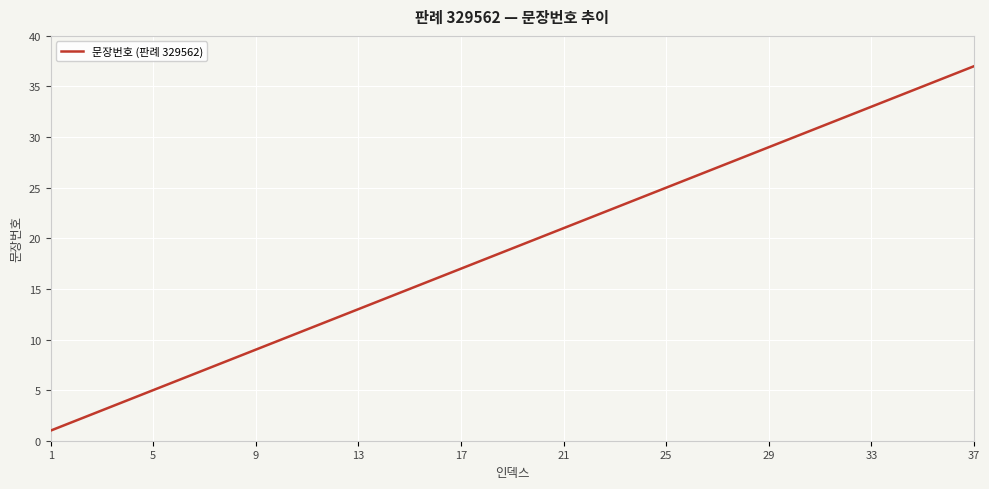

What is the greatest value displayed?

37